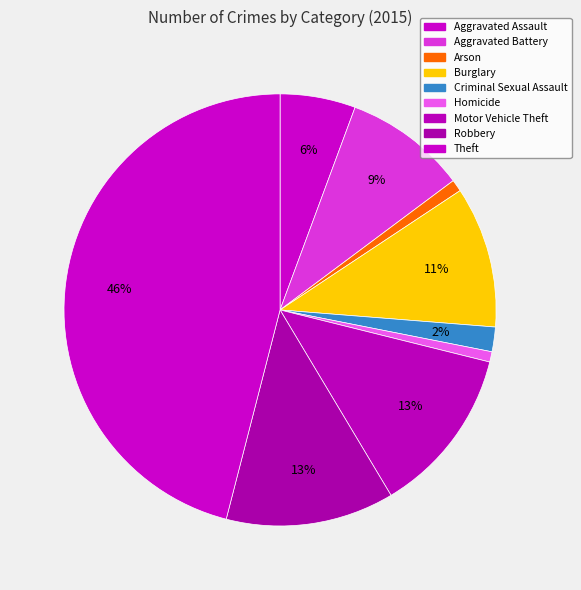

Is the sum of Criminal Sexual Assault and Motor Vehicle Theft greater than half?

No